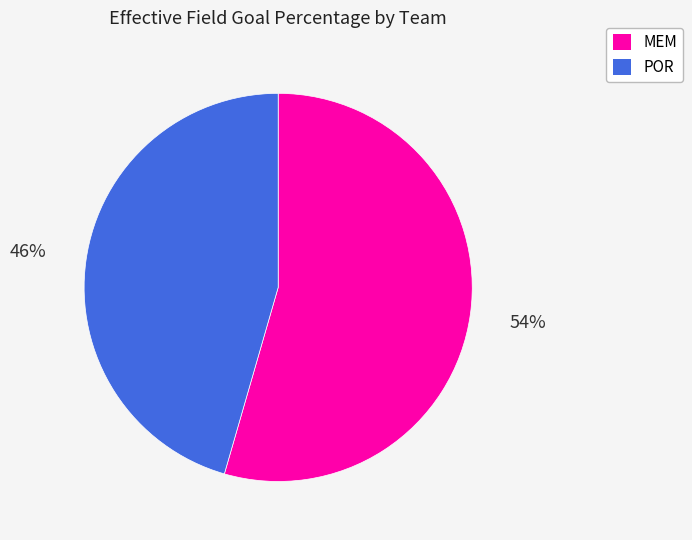

How many slices are in this pie chart?

2